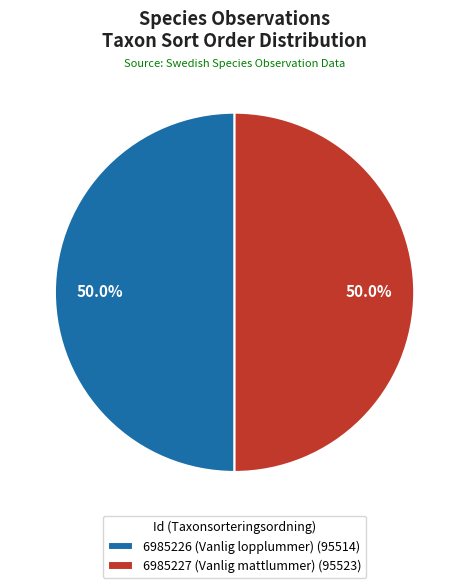

The 6985226 (Vanlig lopplummer) slice represents 62% of the pie. True or false?

False